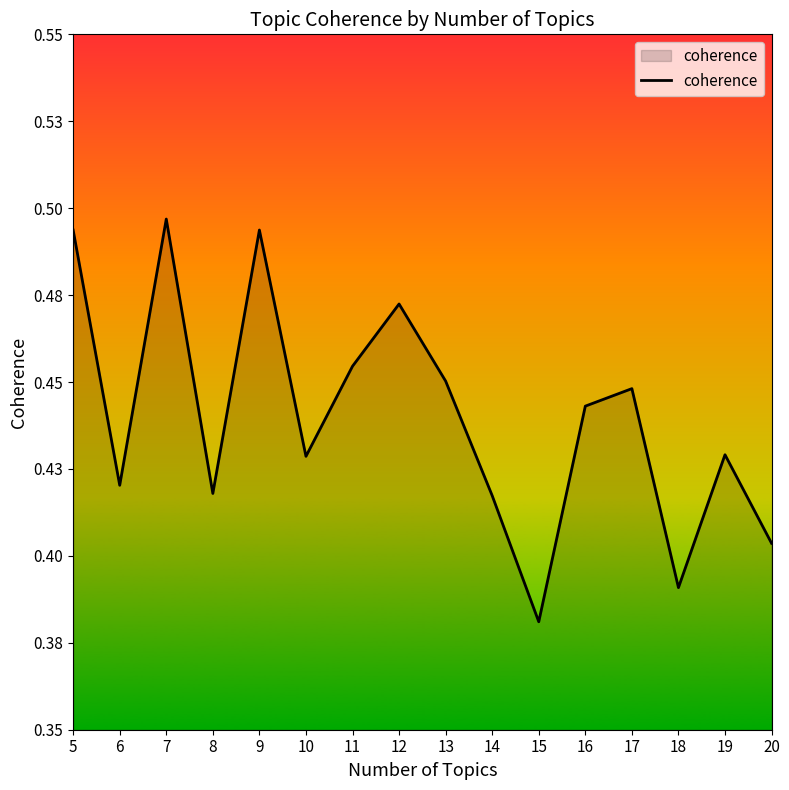

True or false: there are more than 1 points higher than both neighbors.

True